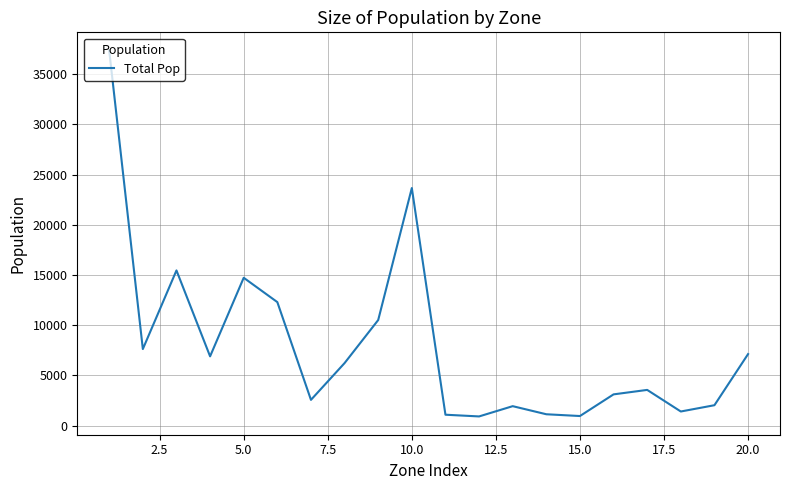

What is the maximum value shown in the chart?

37340.3